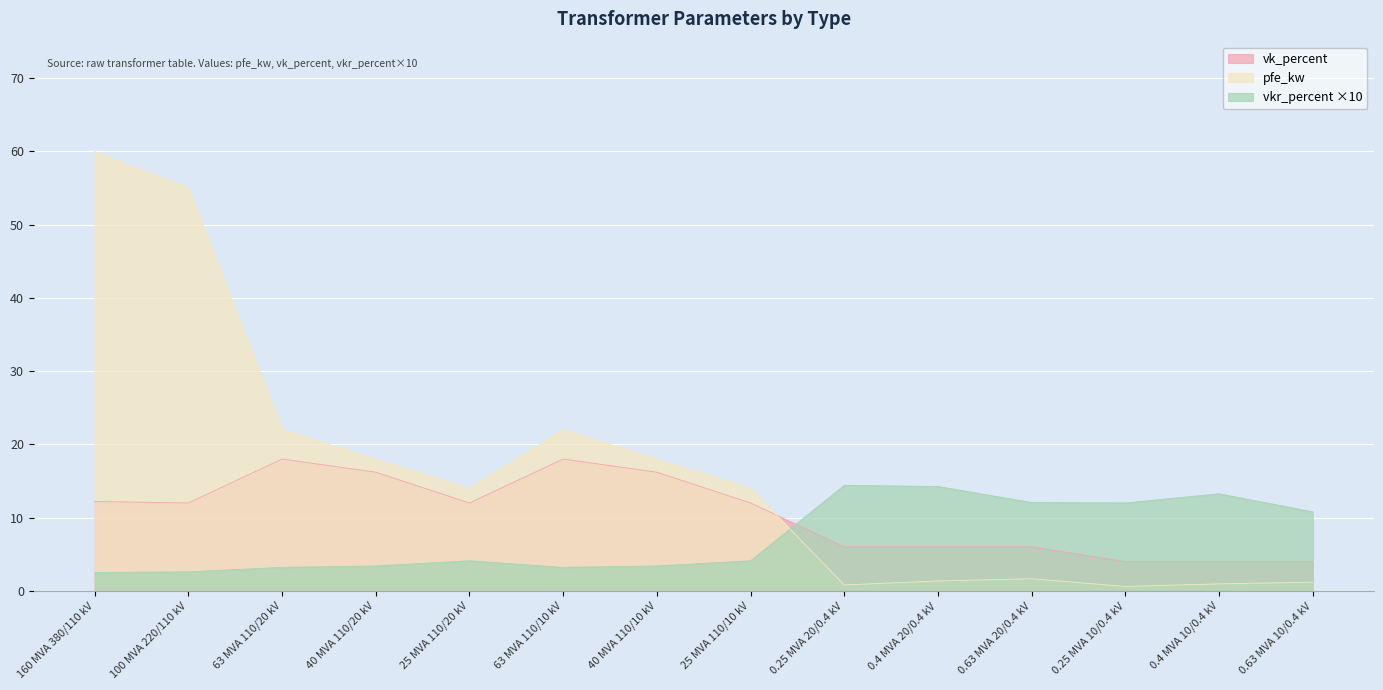

What position from the left is 0.25 MVA 20/0.4 kV?

9